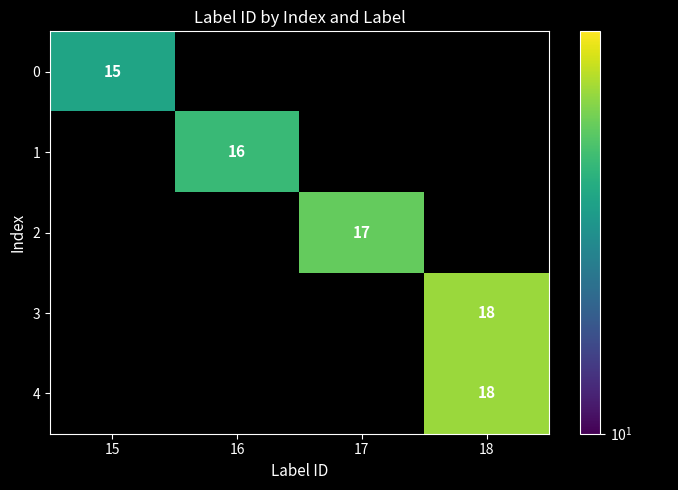

Which category has the highest value across all series?

18